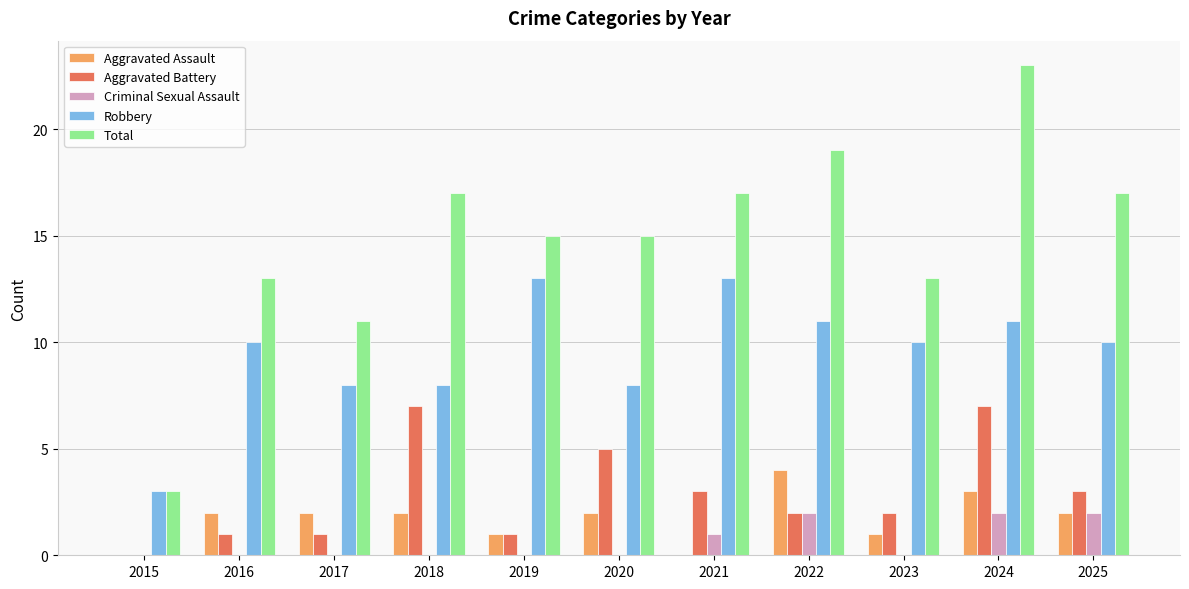

Between 2015 and 2016, which series saw the biggest shift?

Total